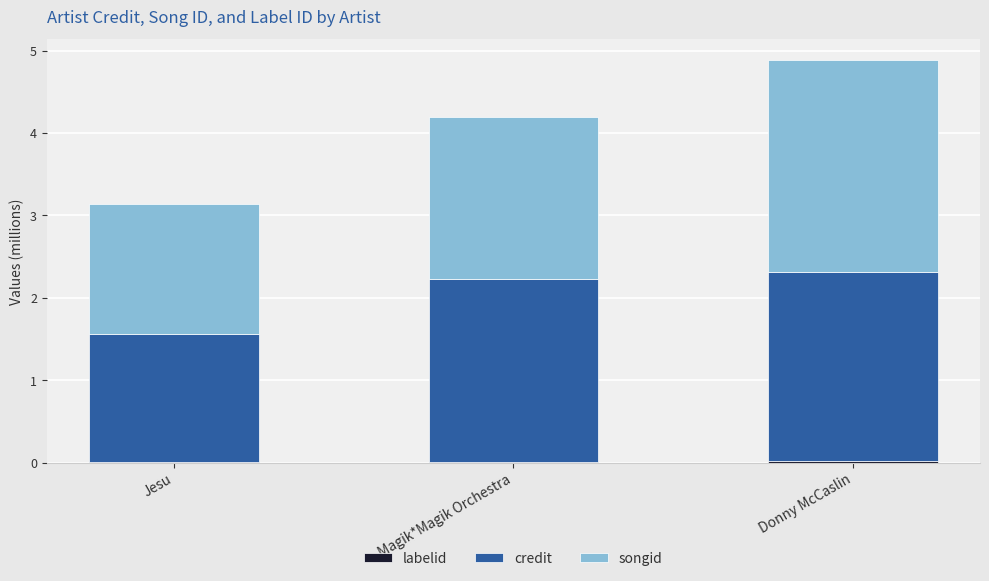

At which category is the sum across all series the highest?

Donny McCaslin